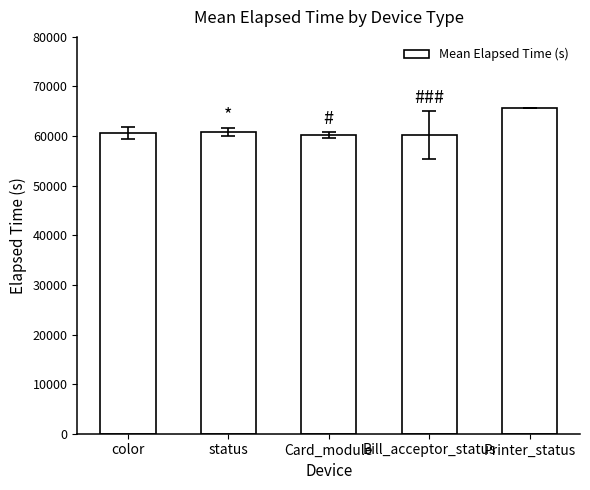

What is the label of the 3rd bar from the right?

Card_module